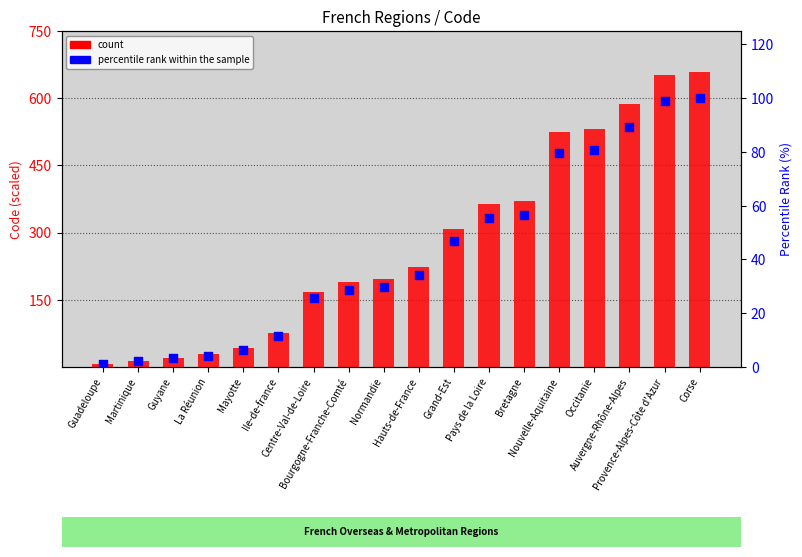

Which series reaches the minimum Y coordinate?

percentile rank within the sample